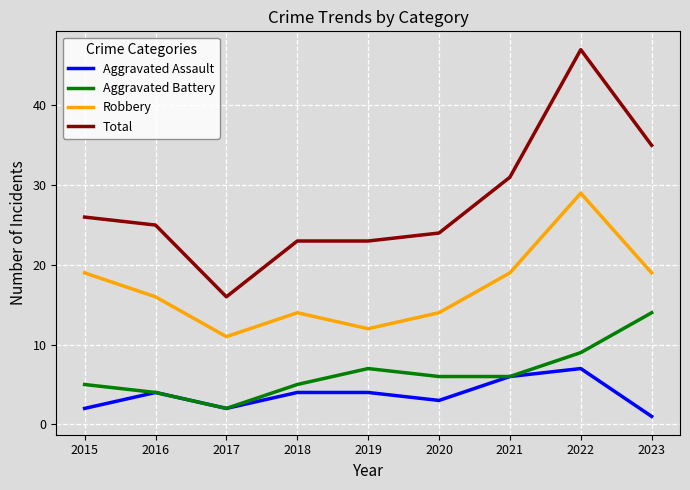

In Aggravated Battery, how many points are higher than both neighbors (excluding endpoints)?

1